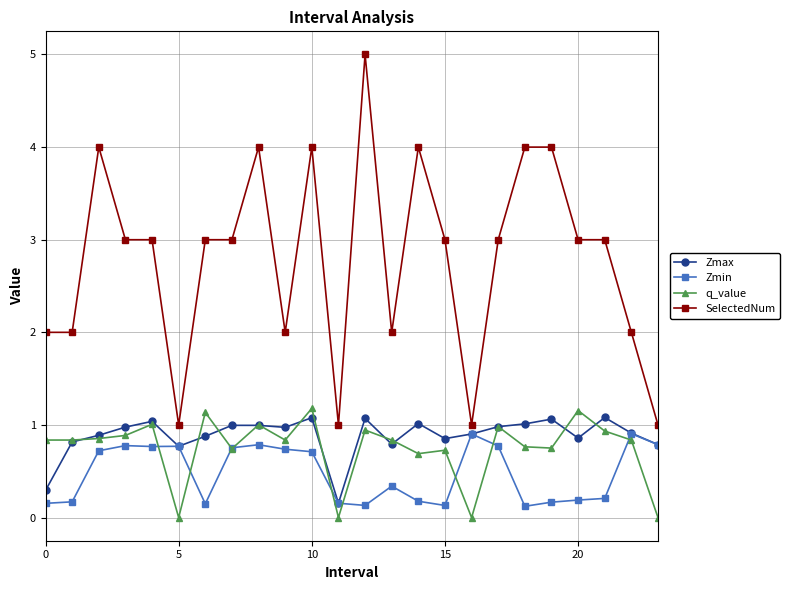

True or false: q_value has more than 2 points higher than both neighbors.

True